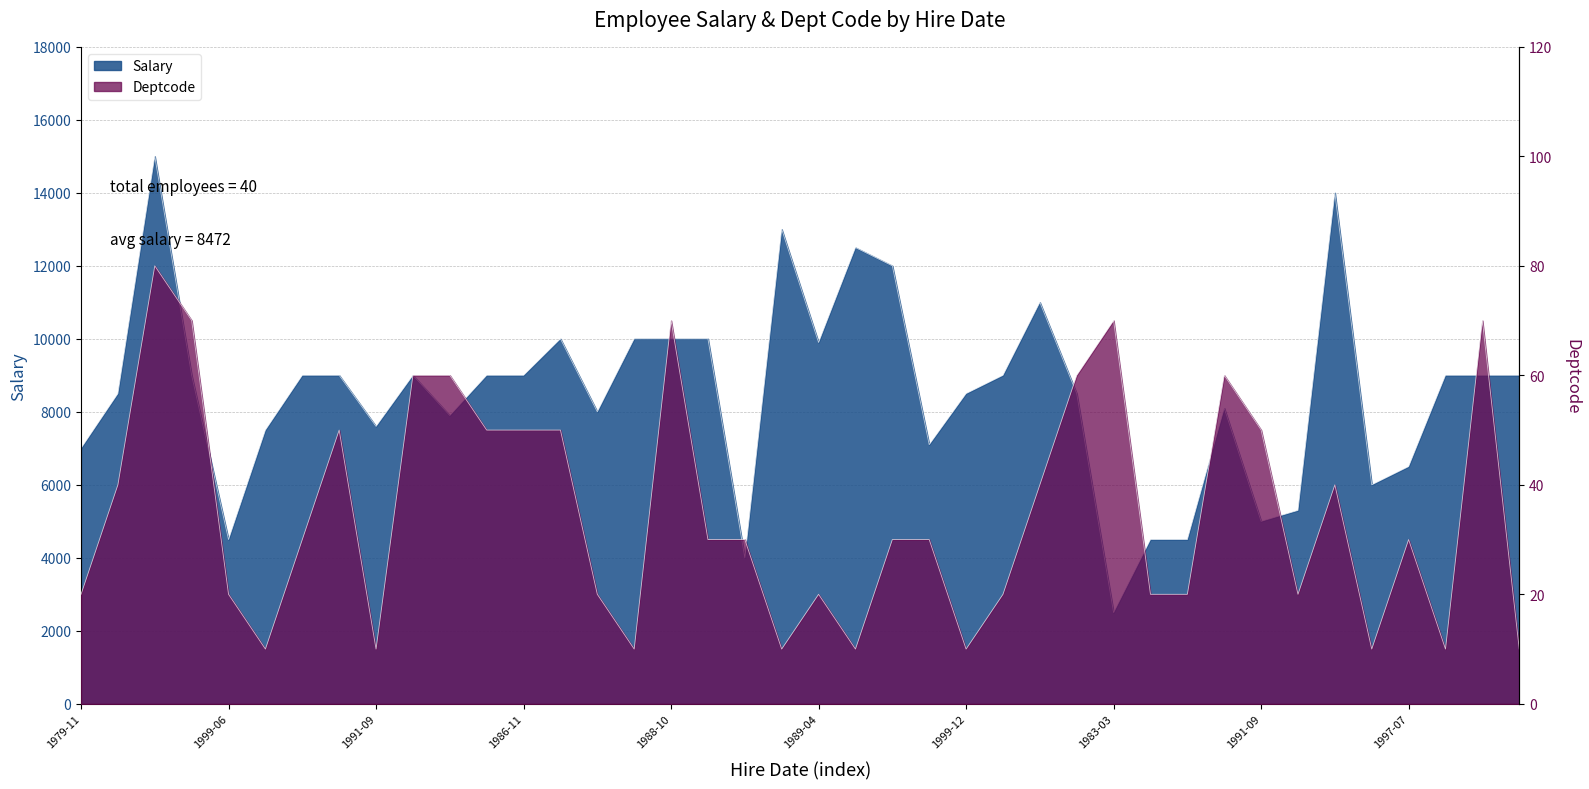

Is the value of Salary at 1982-10 greater than the value of Deptcode at 1992-07?

Yes